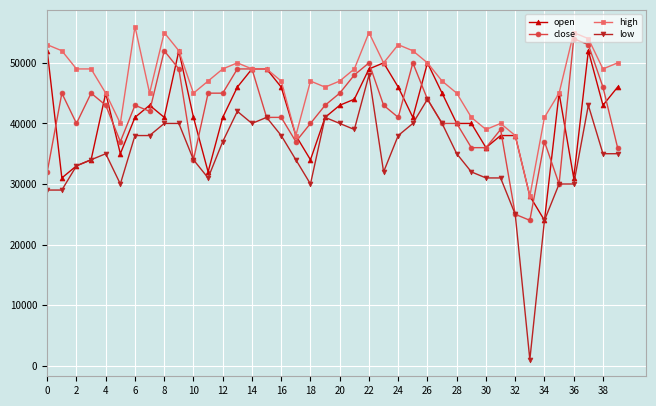

What is the minimum value shown in the chart?

1000